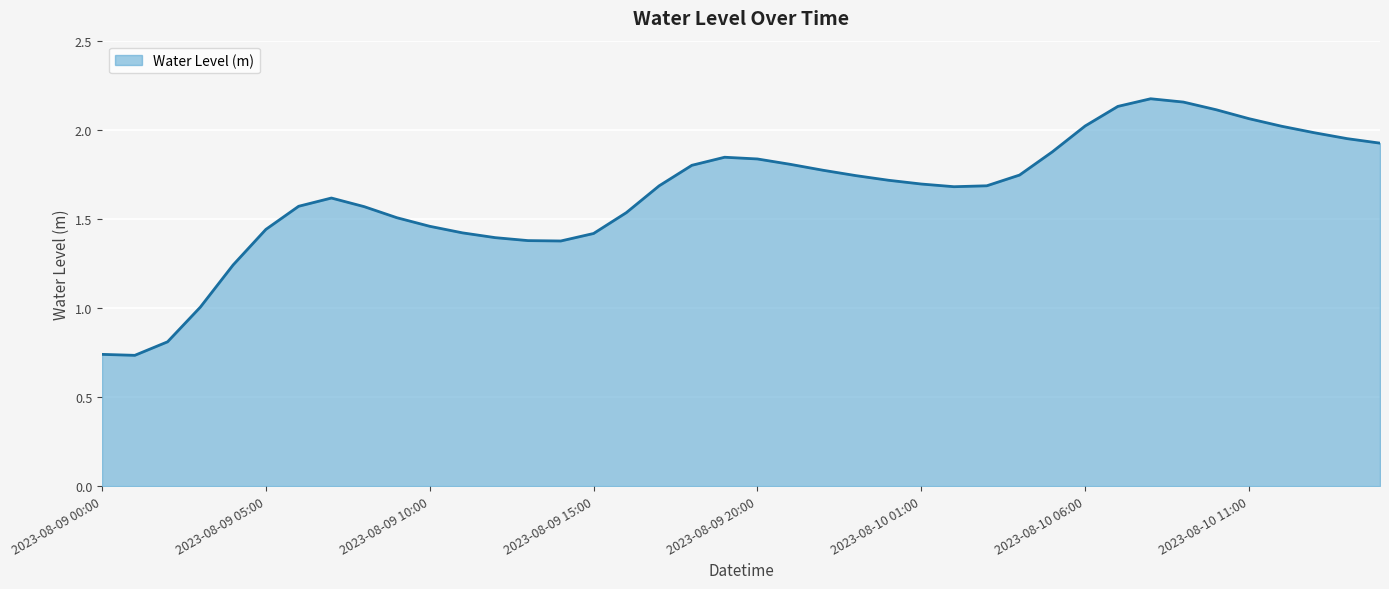

Does the chart have visible grid lines?

Yes